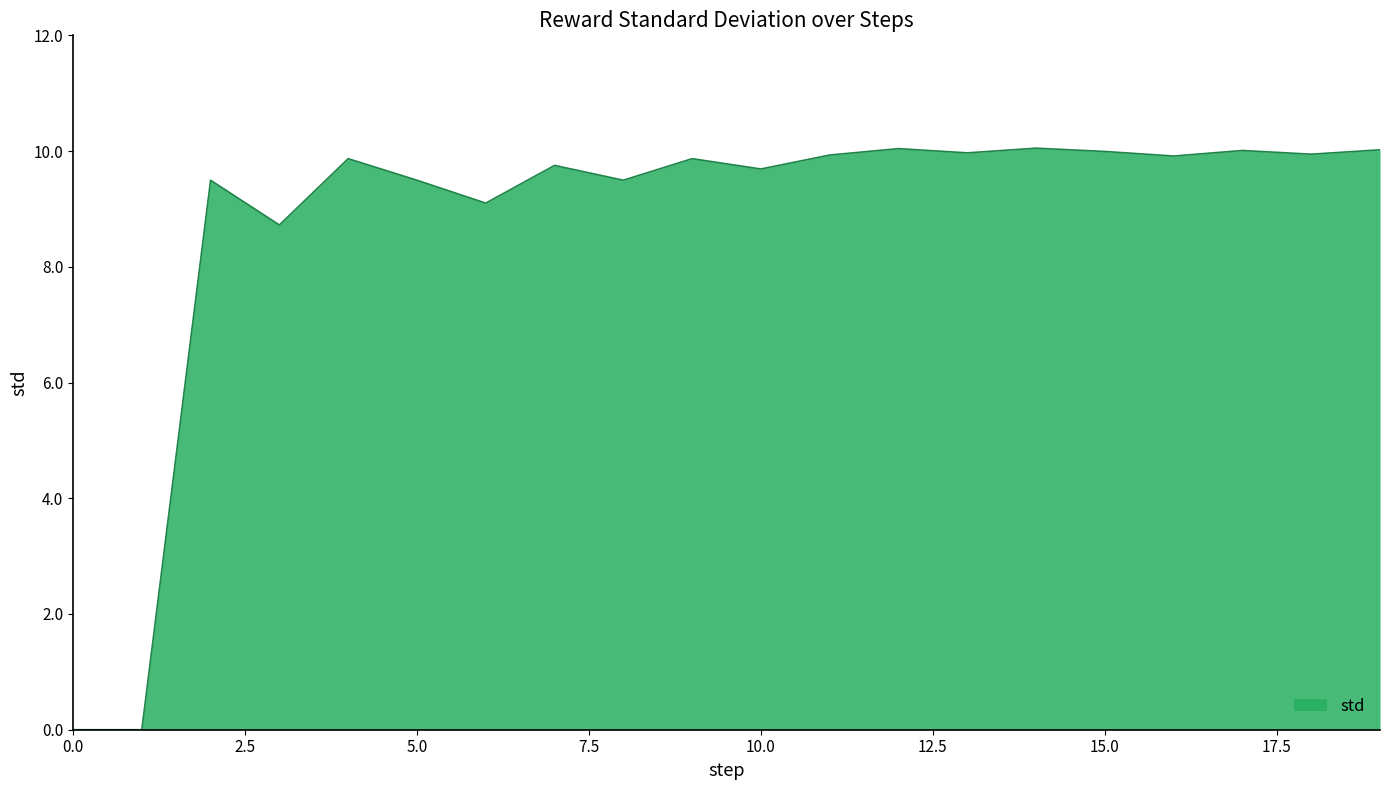

What is the difference between the maximum and minimum values?

10.0